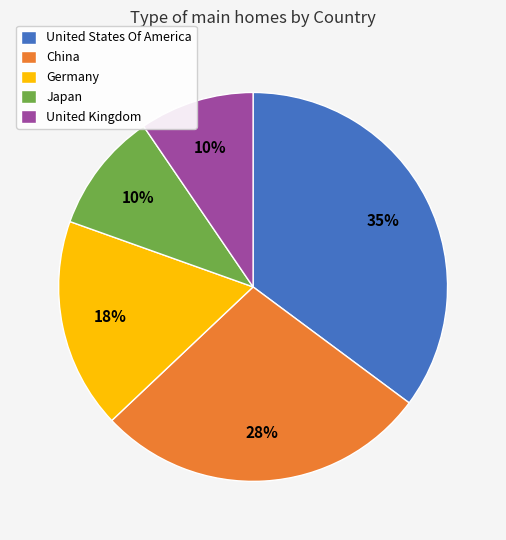

Between Japan and China, which is larger?

China